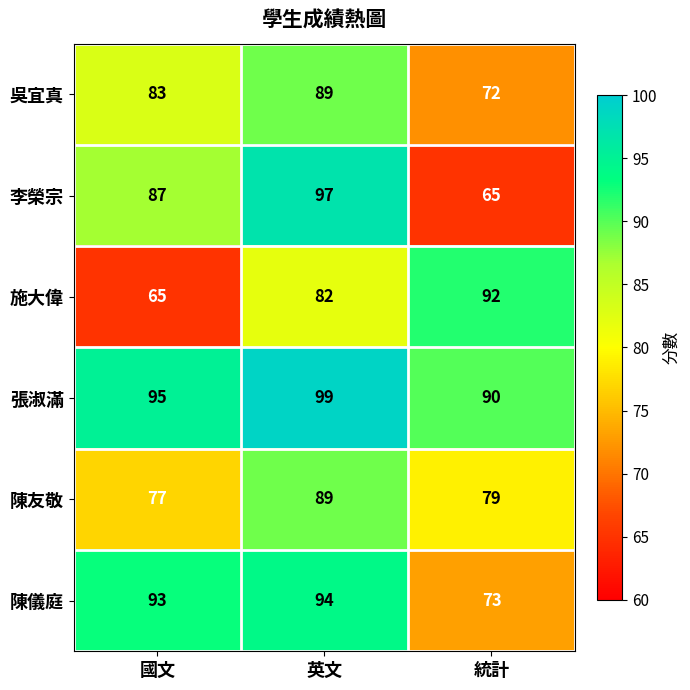

Reading left to right, transcribe all the data shown in this chart.

吳宜真: 國文=83	英文=89	統計=72
李榮宗: 國文=87	英文=97	統計=65
施大偉: 國文=65	英文=82	統計=92
張淑滿: 國文=95	英文=99	統計=90
陳友敬: 國文=77	英文=89	統計=79
陳儀庭: 國文=93	英文=94	統計=73